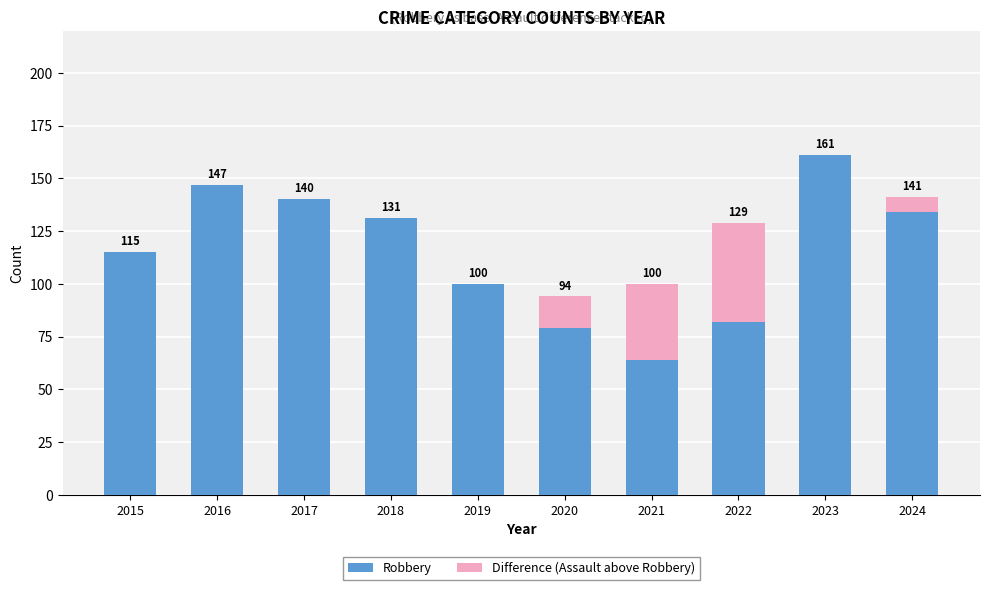

Where is Robbery nearest to the value 112?

2015